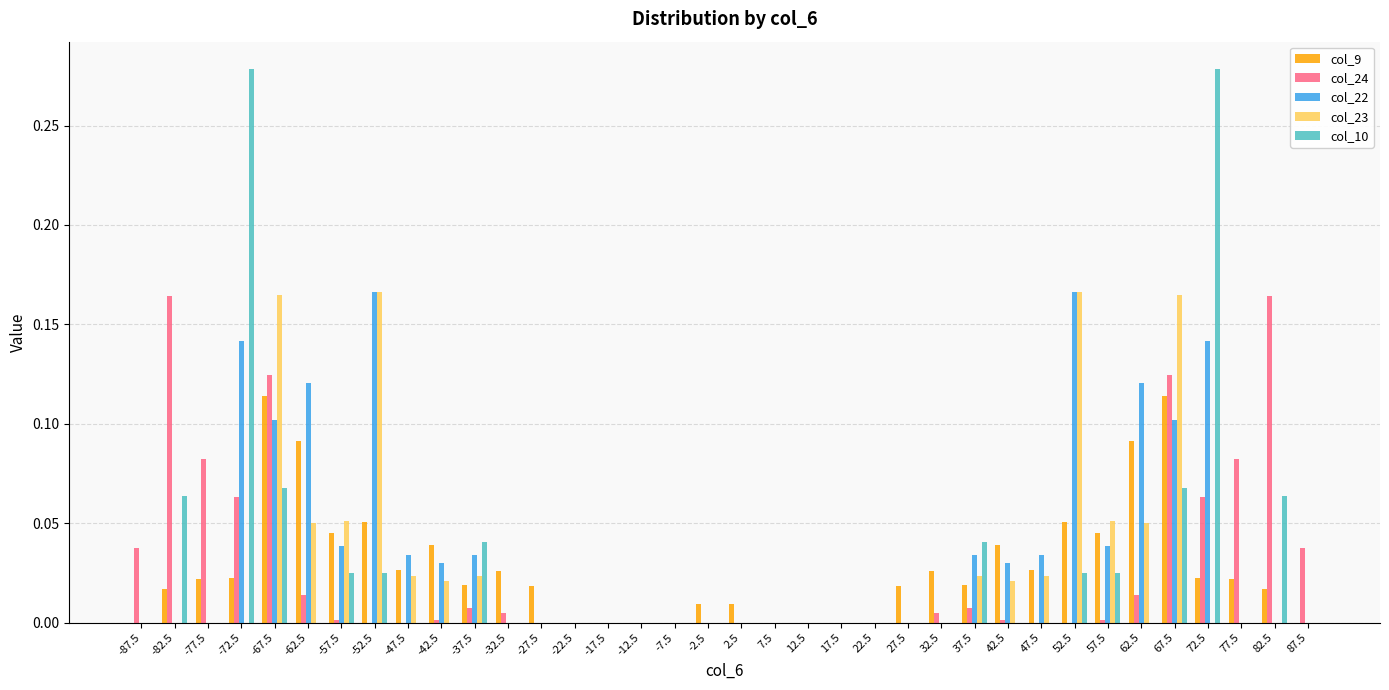

True or false: col_9 has a value of 0.0 at 12.5.

True